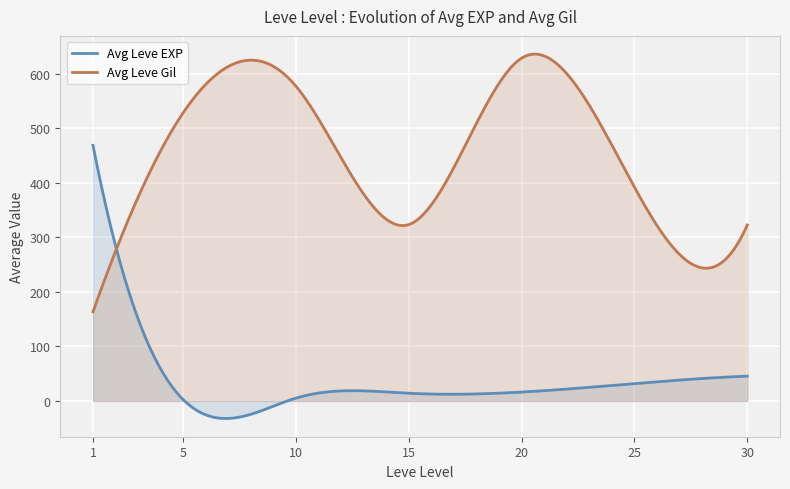

Between 5 and 20, which series saw the biggest shift?

Leve Gil